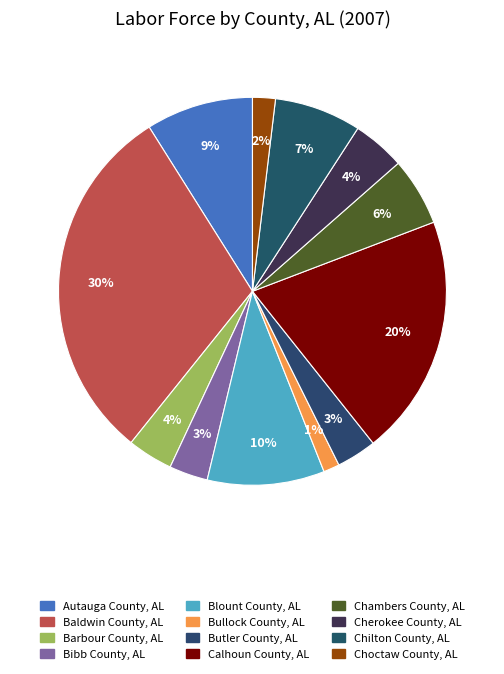

Which slice is the largest?

Baldwin County, AL